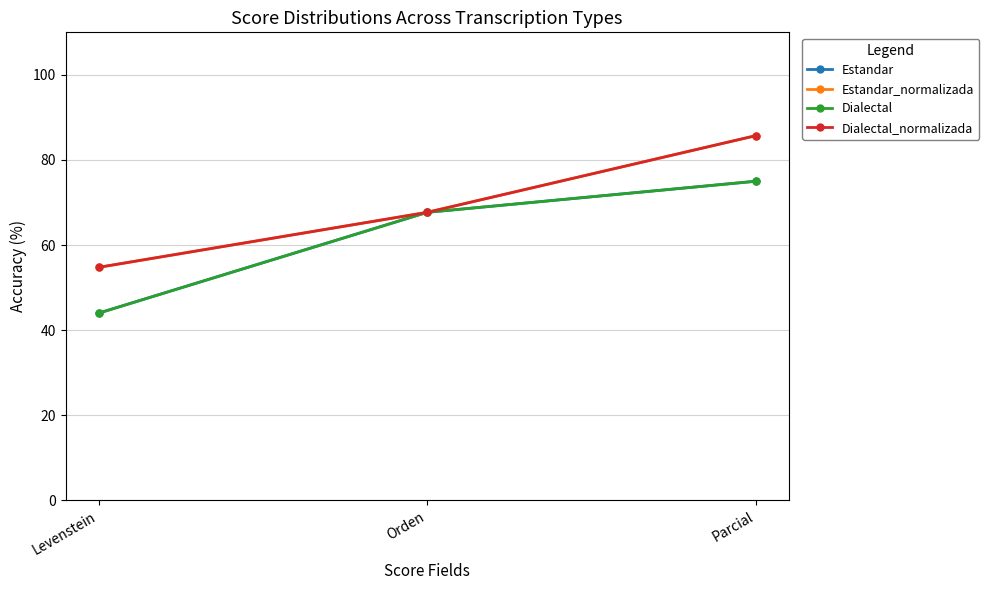

Is this an area chart (filled region under the line)?

No